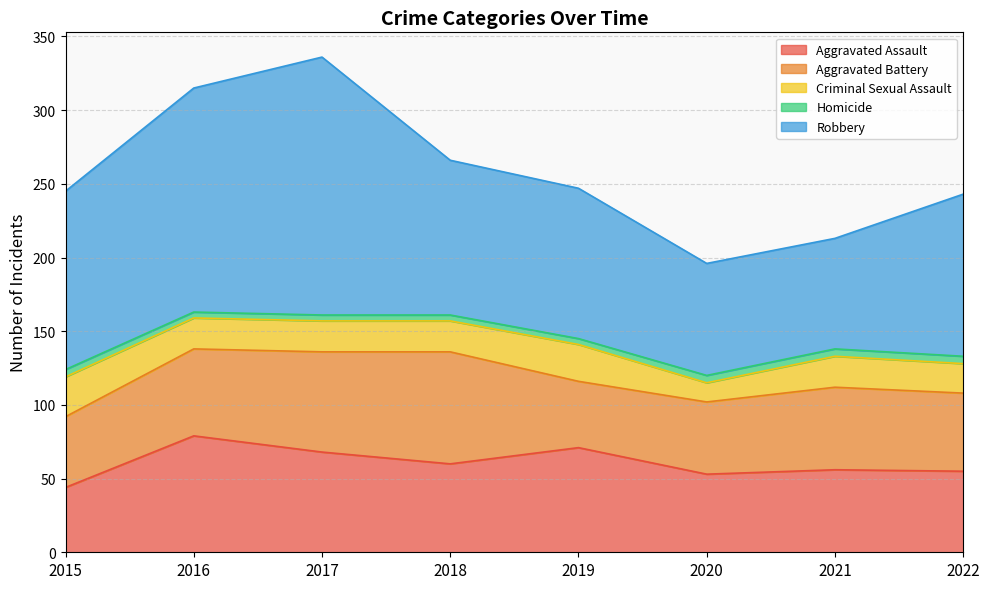

Which category has the lowest value across all series?

2016